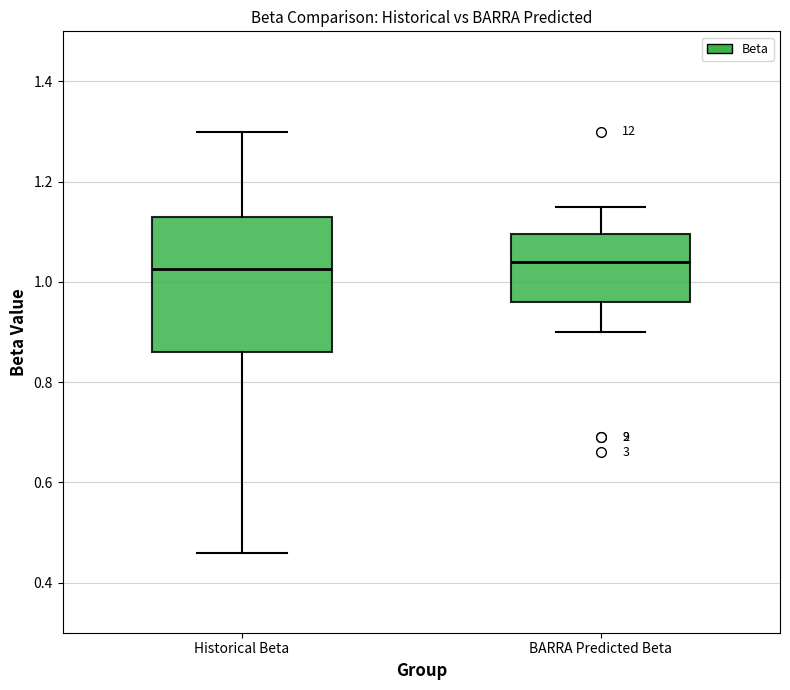

Comparing the boxes themselves (not the whiskers), which one is the tallest?

Historical Beta